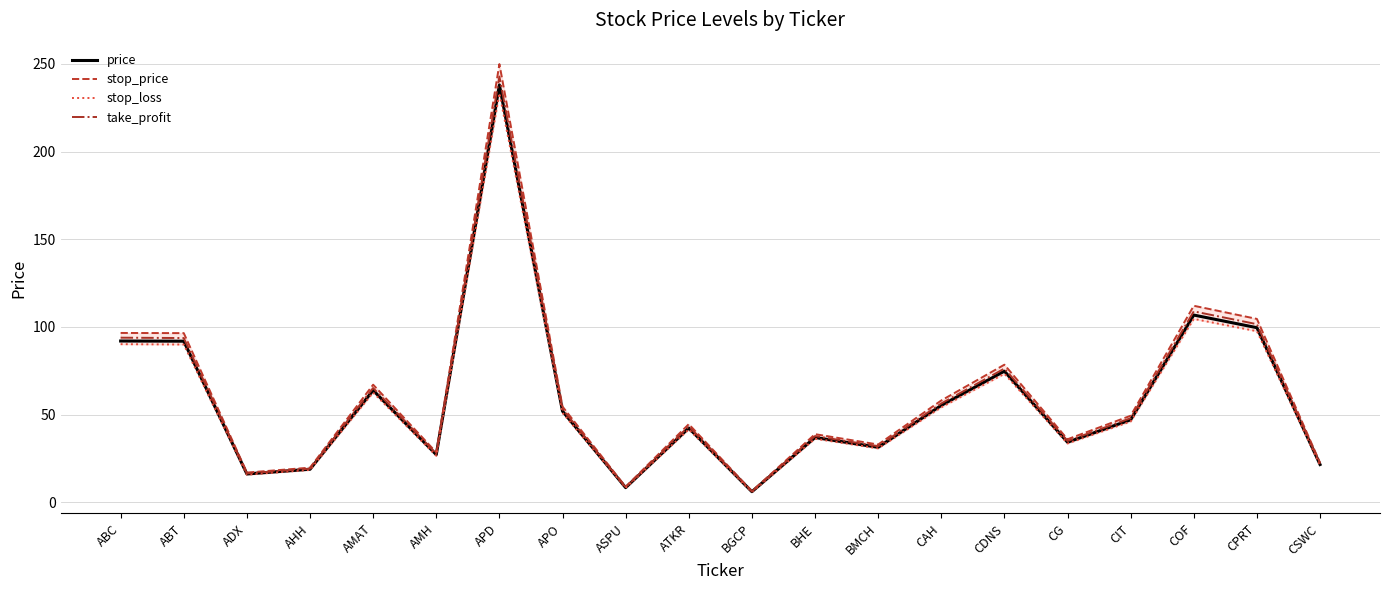

Is the value of stop_loss at ADX greater than the value of take_profit at AMAT?

No